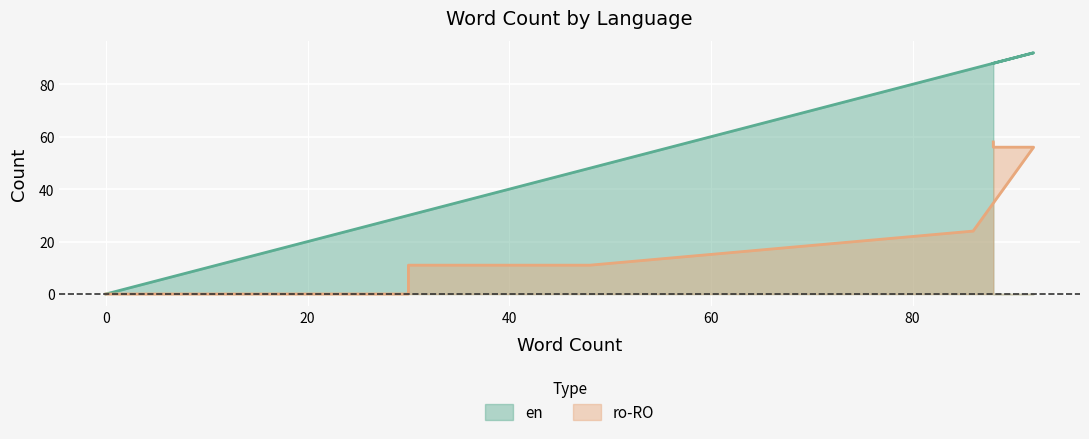

Which has a higher value, 88 or 88?

88